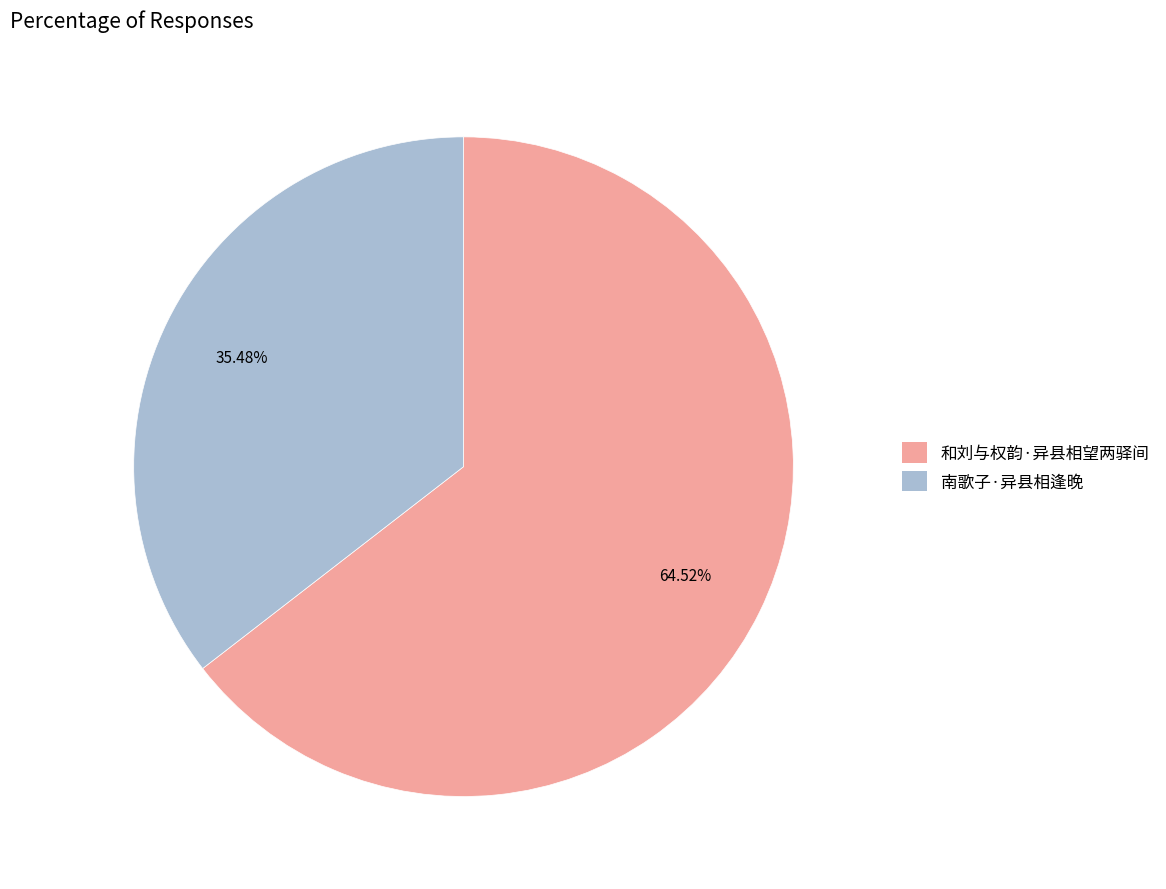

To the nearest percent, what is the average slice percentage?

50%